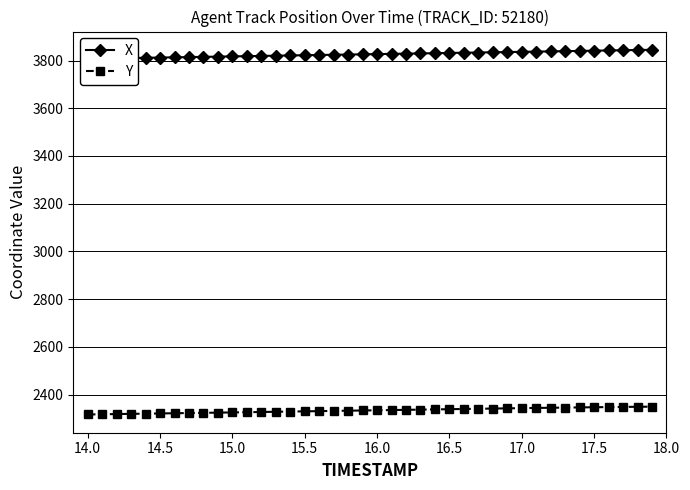

What is the highest value of the Y series?

2349.5